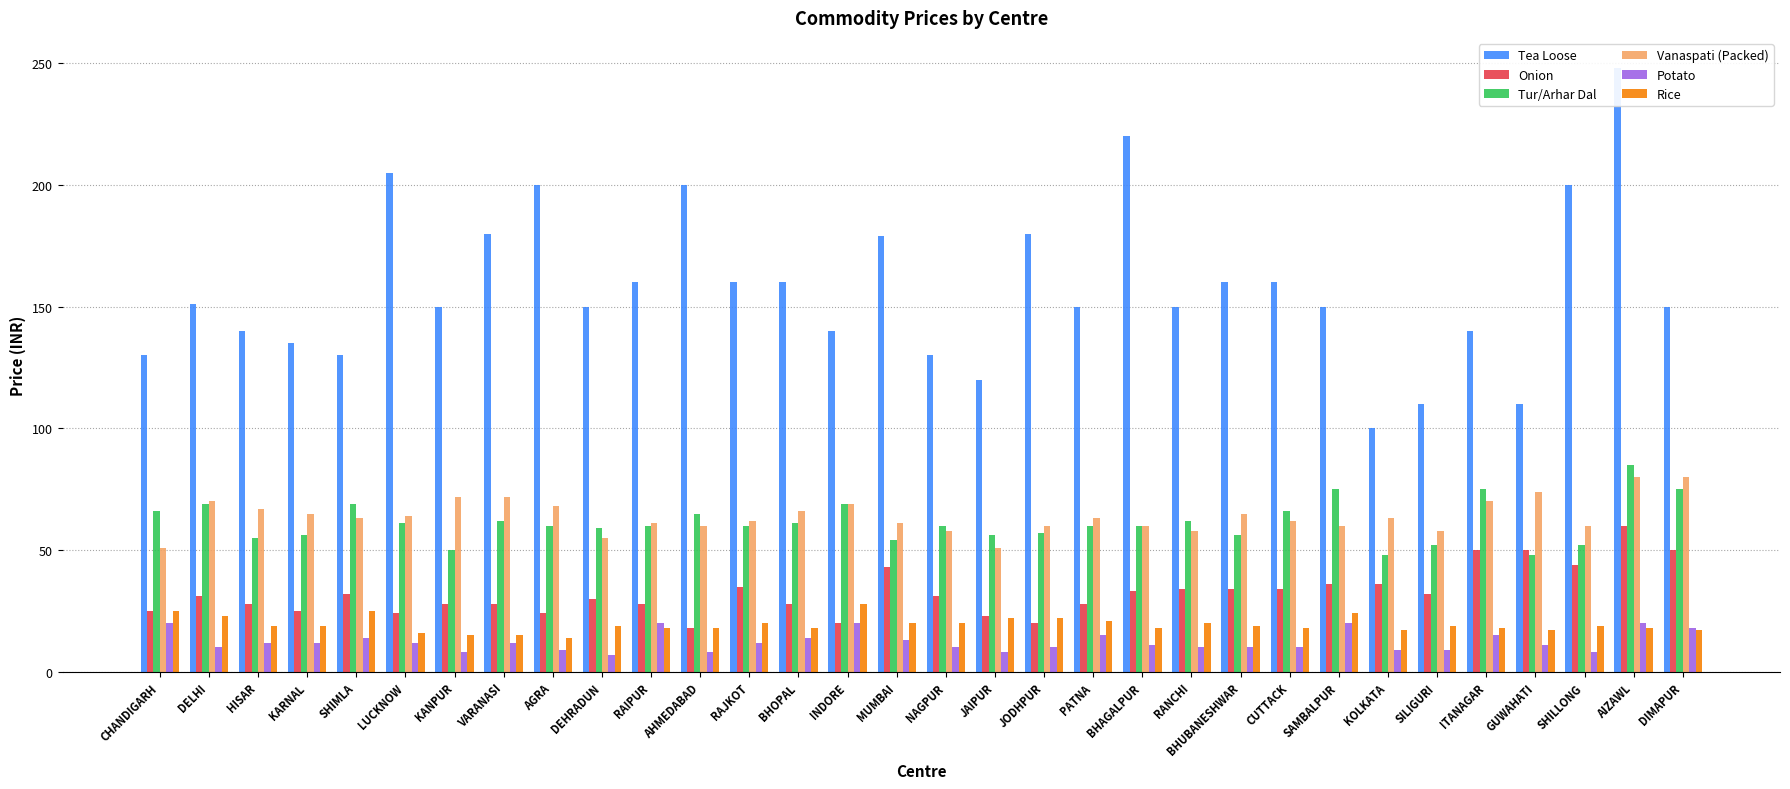

At how many categories does at least one series exceed 103?

31